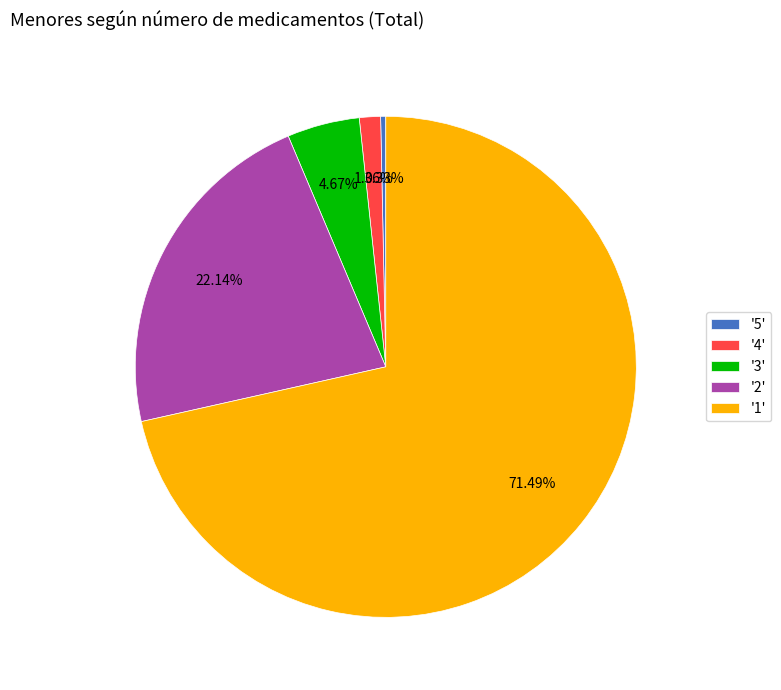

Which has a higher value, '5' or '2'?

'2'